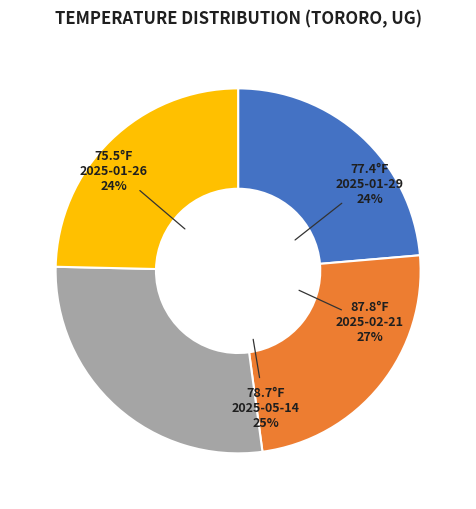

What is the change in value from 2025-01-26 to 2025-05-14?

+3.2